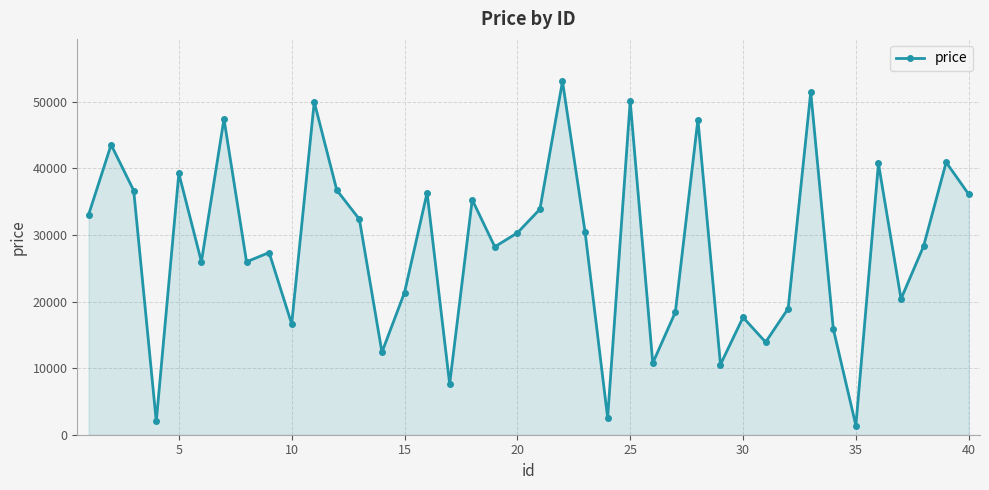

What is the value of the 12th point from the left?

36740